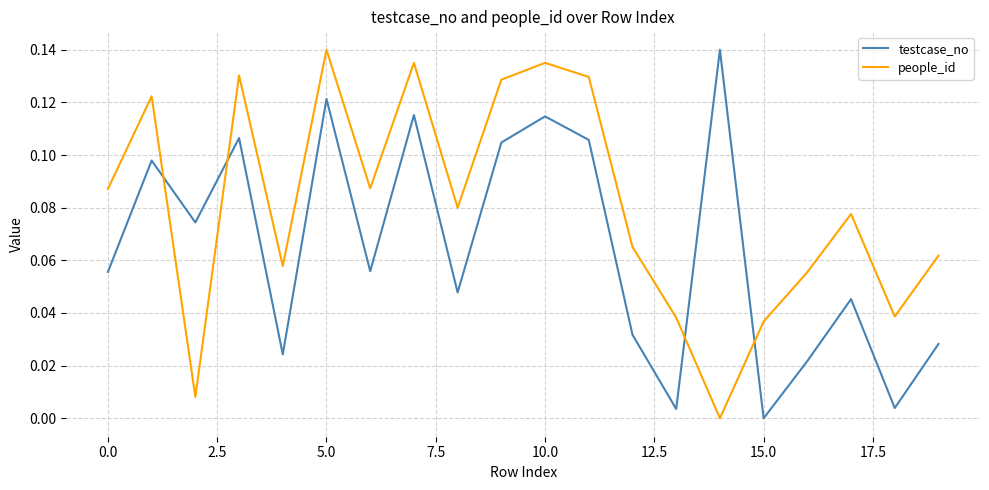

Which series has the largest total across all categories?

people_id